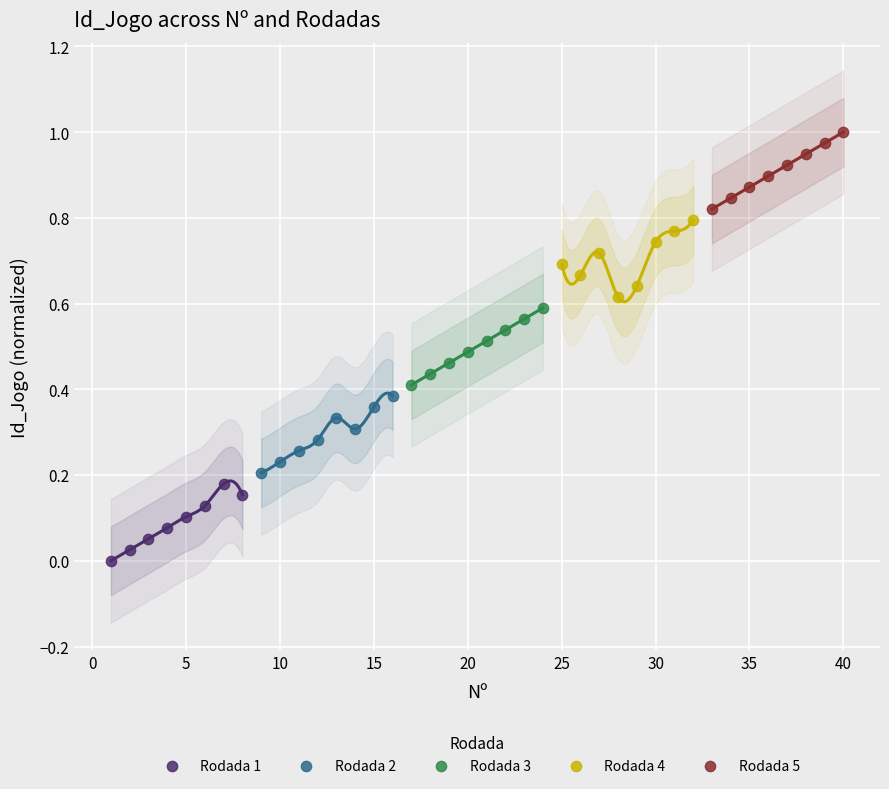

Which series reaches the maximum Y coordinate?

Rodada 5